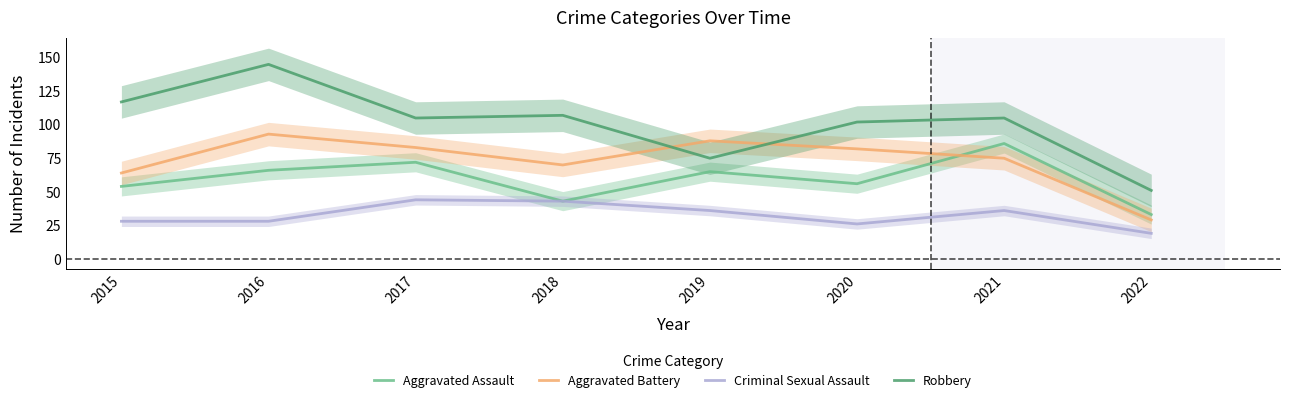

Reading left to right, list all the values displayed in this chart.

Aggravated Assault: 54	66	72	43	65	56	86	33
Aggravated Battery: 64	93	83	70	88	82	75	29
Criminal Sexual Assault: 28	28	44	43	36	26	36	19
Robbery: 117	145	105	107	75	102	105	51